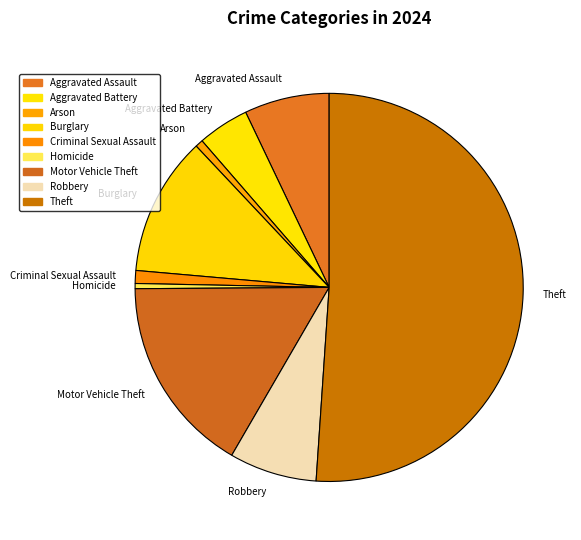

Which has a higher value, Burglary or Robbery?

Burglary